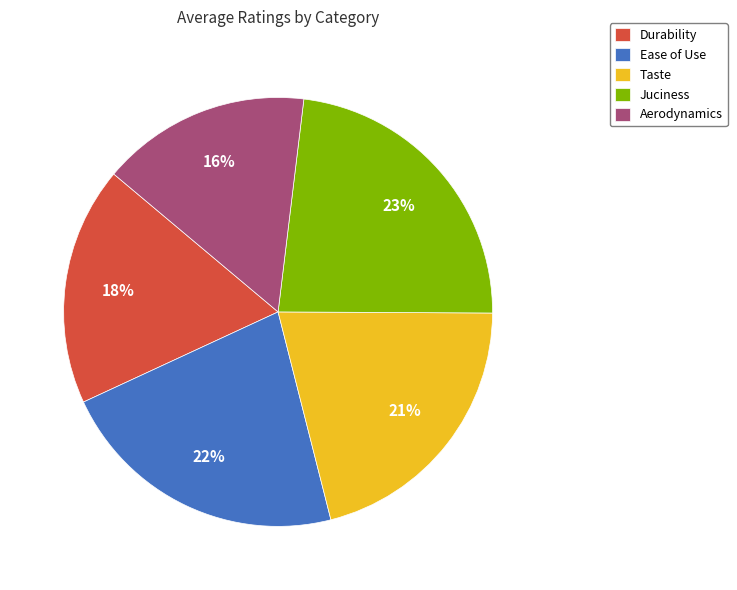

Is there a majority slice in this chart?

No